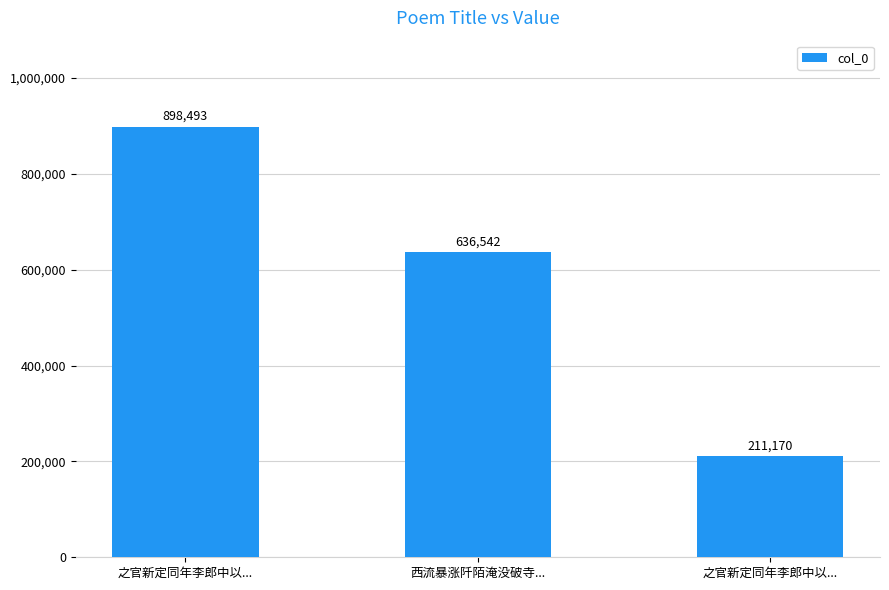

What is the label of the 2nd bar from the left?

西流暴涨阡陌淹没破寺...